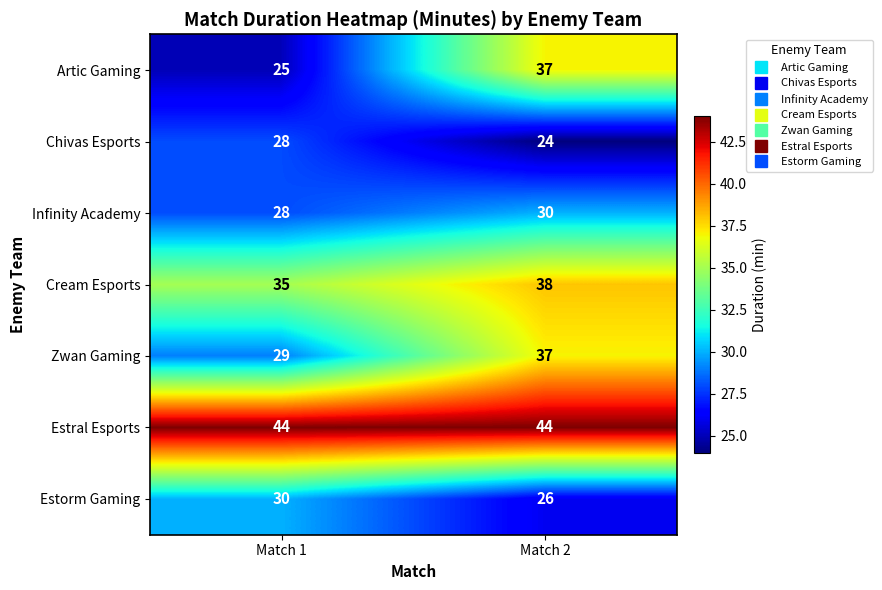

Reading left to right, what are all the values shown in this chart?

Artic Gaming: 25	37
Chivas Esports: 28	24
Infinity Academy: 28	30
Cream Esports: 35	38
Zwan Gaming: 29	37
Estral Esports: 44	44
Estorm Gaming: 30	26